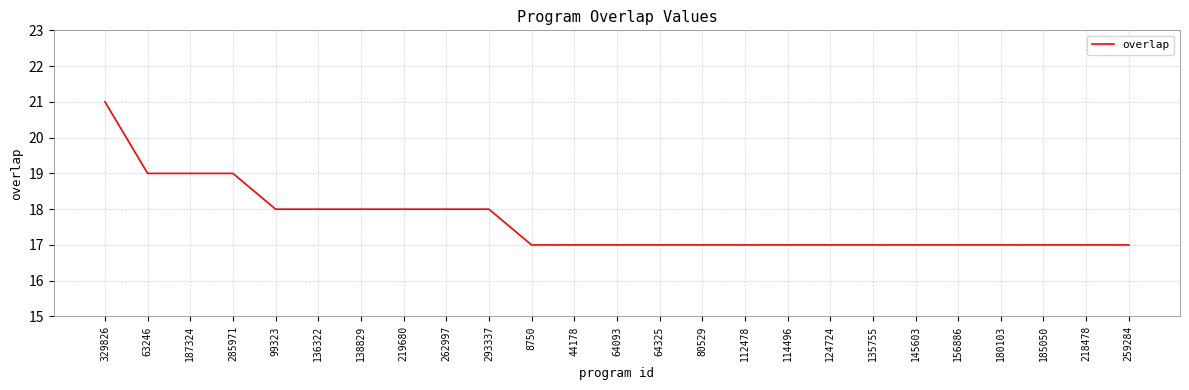

What value does the data have at 219680?

18